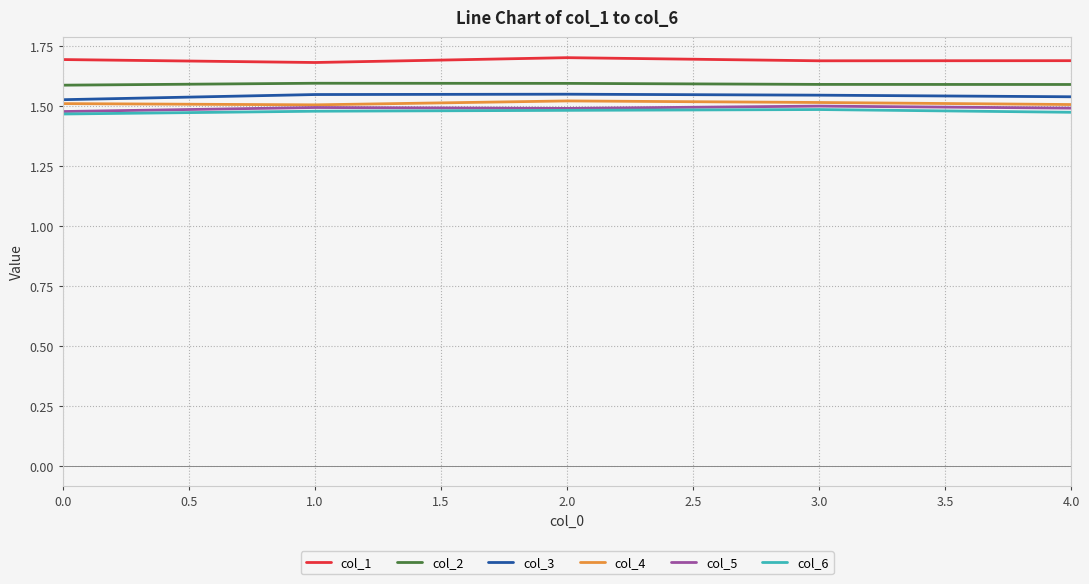

Is the value of col_1 at 2.0 greater than the value of col_5 at 4.0?

Yes